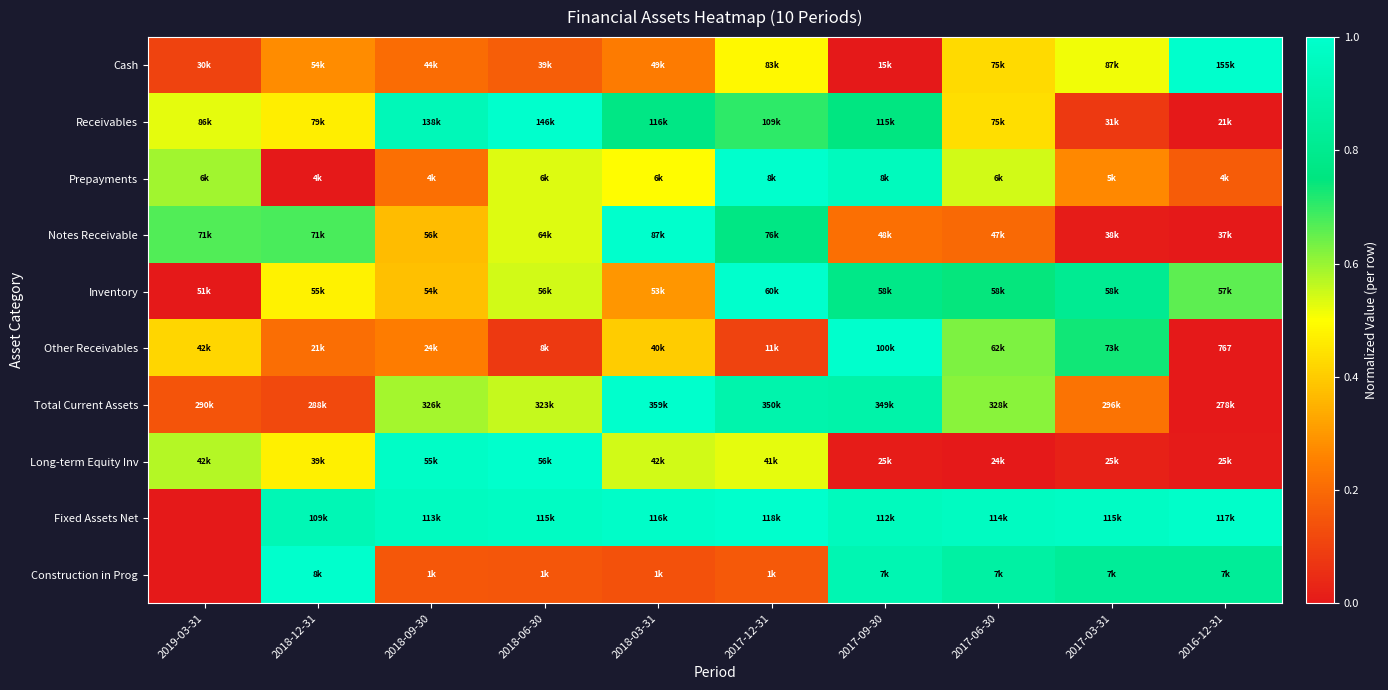

What is the difference between the Cash values at 2019-03-31 and 2017-03-31?

0.4